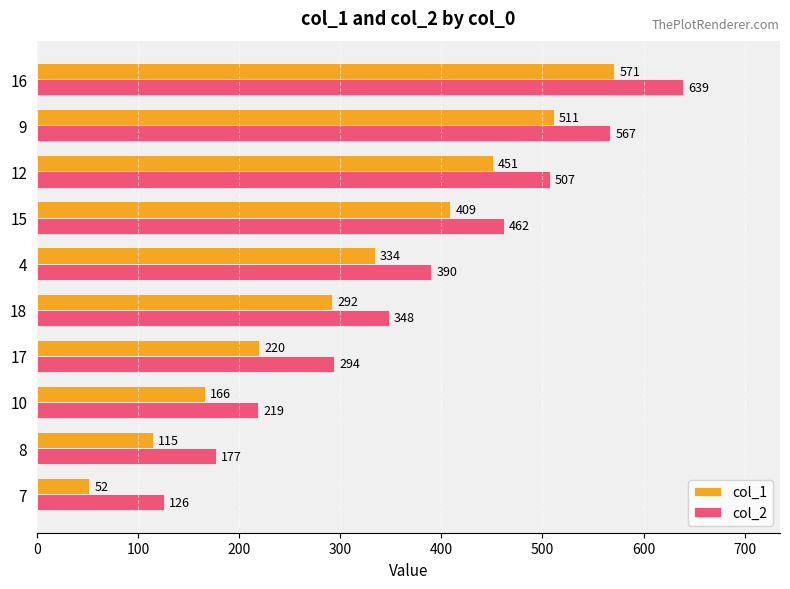

Is the value of col_1 at 10 greater than the value of col_2 at 16?

No